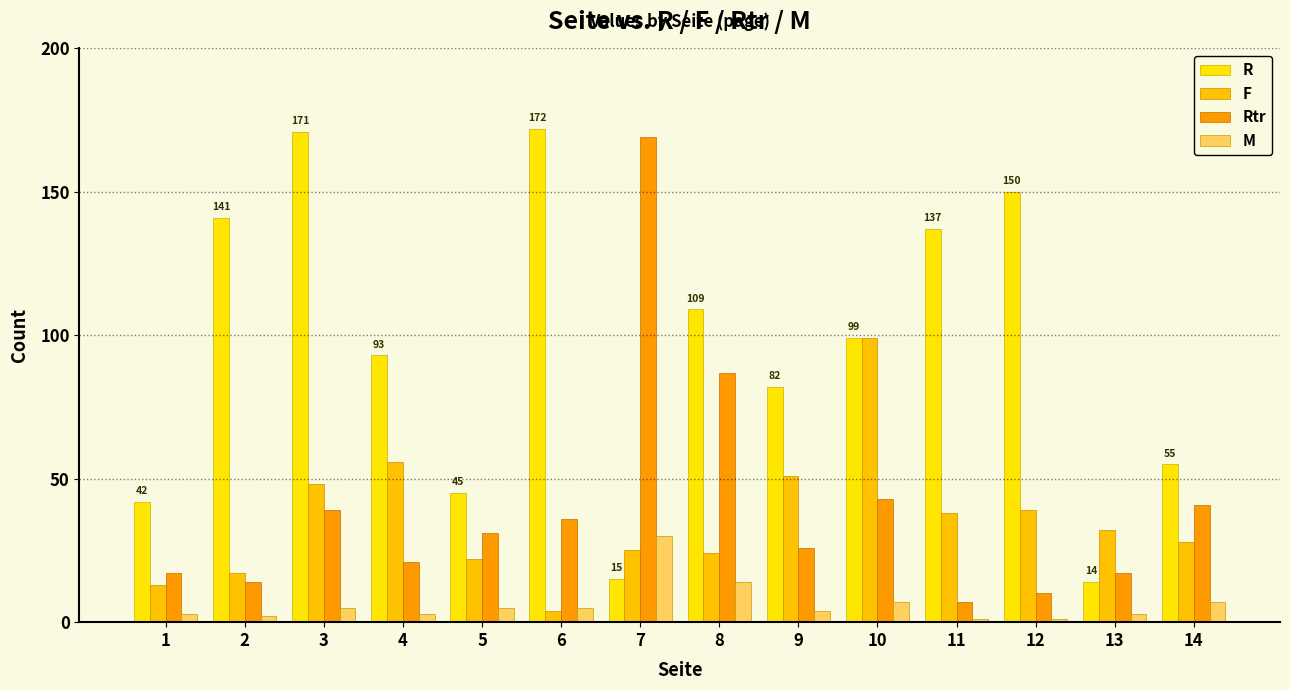

Reading left to right, what are all the values shown in this chart?

R: 42	141	171	93	45	172	15	109	82	99	137	150	14	55
F: 13	17	48	56	22	4	25	24	51	99	38	39	32	28
Rtr: 17	14	39	21	31	36	169	87	26	43	7	10	17	41
M: 3	2	5	3	5	5	30	14	4	7	1	1	3	7